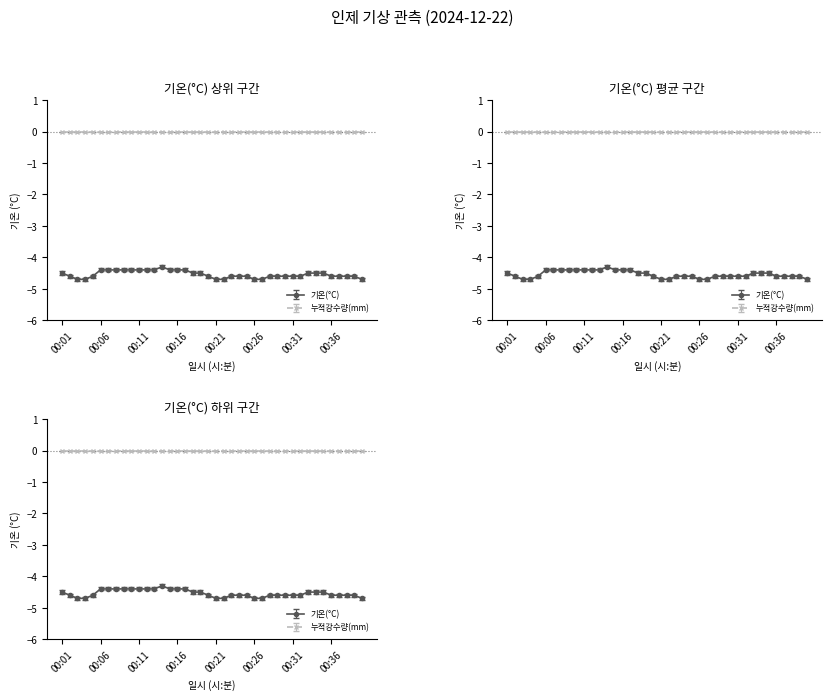

What is the difference between the maximum and minimum values?

0.4